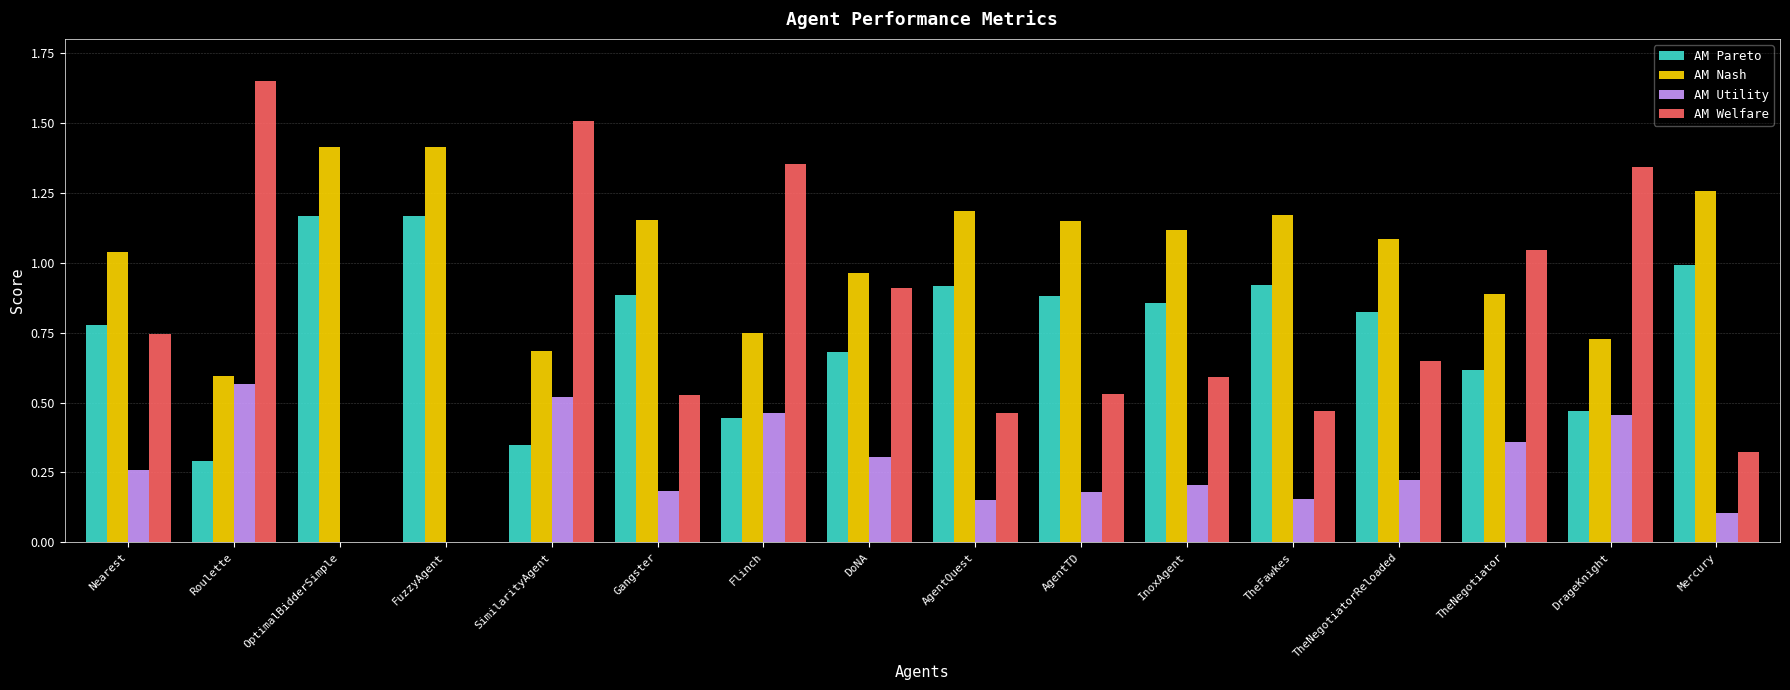

The value of AM Welfare at SimilarityAgent is 1.5. True or false?

True